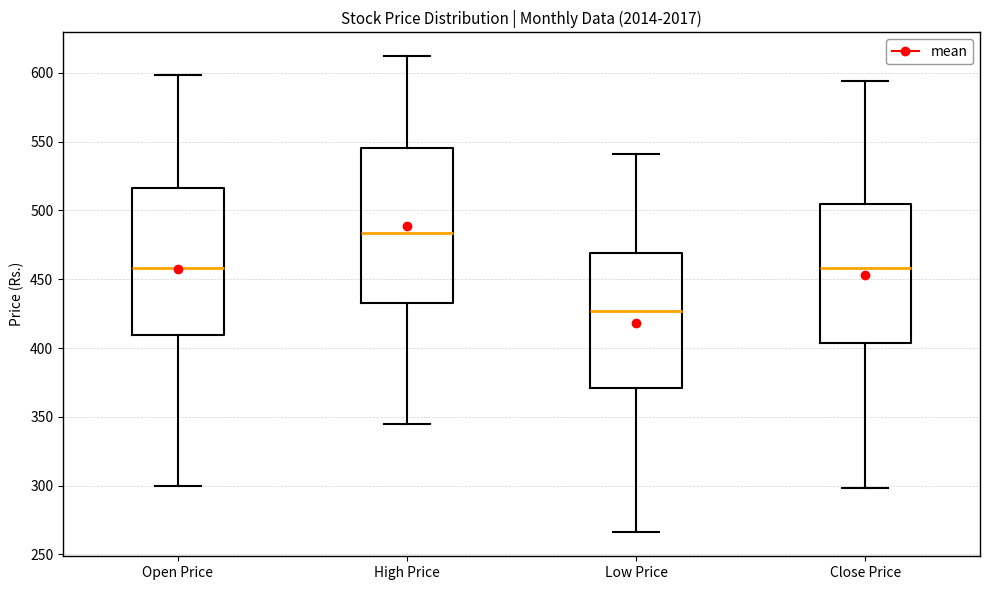

Where is the upper edge of the box for High Price on the y-axis? The values are not printed on the chart, so give them approximately, as read against the axis.

545